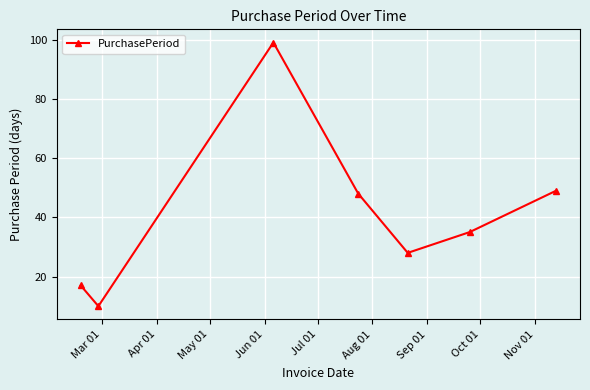

True or false: the data has more than 2 interior local peaks.

False